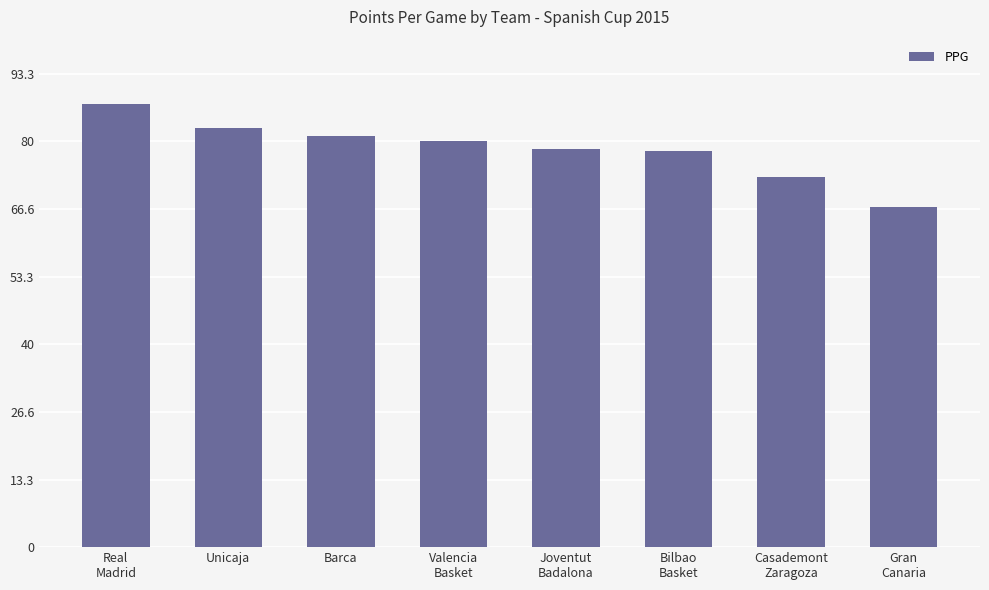

What is the average value?

78.4